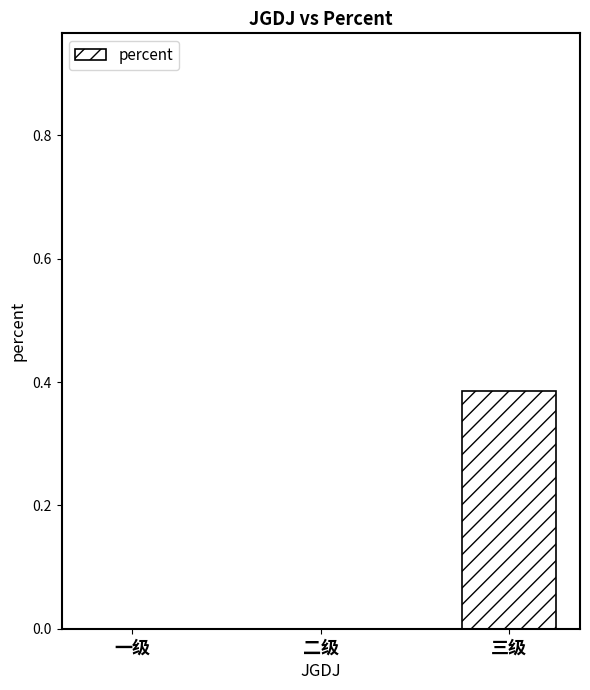

What is the change in value from 一级 to 三级?

+0.4